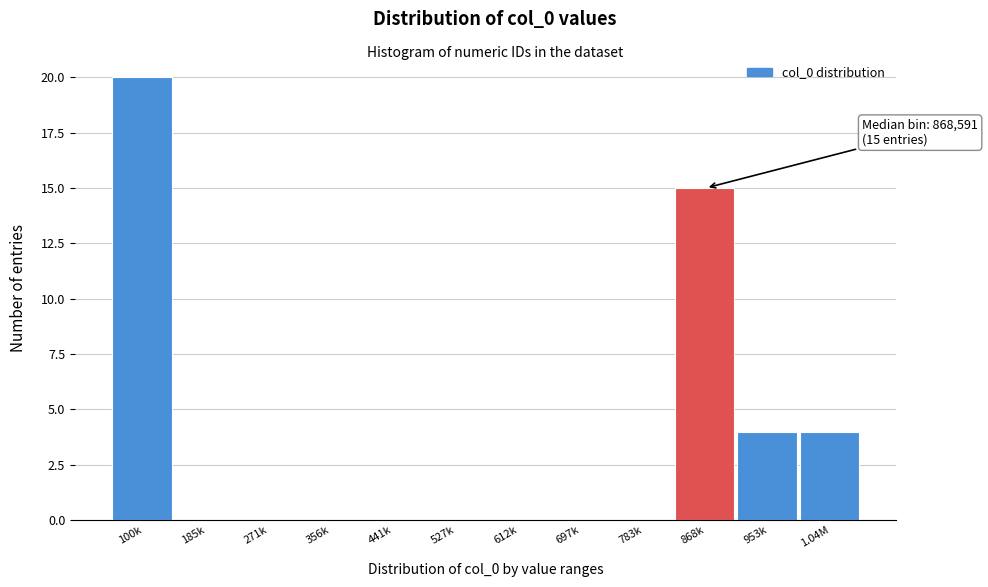

Reading left to right, transcribe all the data shown in this chart.

100k=20	185k=0	271k=0	356k=0	441k=0	527k=0	612k=0	697k=0	783k=0	868k=15	953k=4	1.04M=4